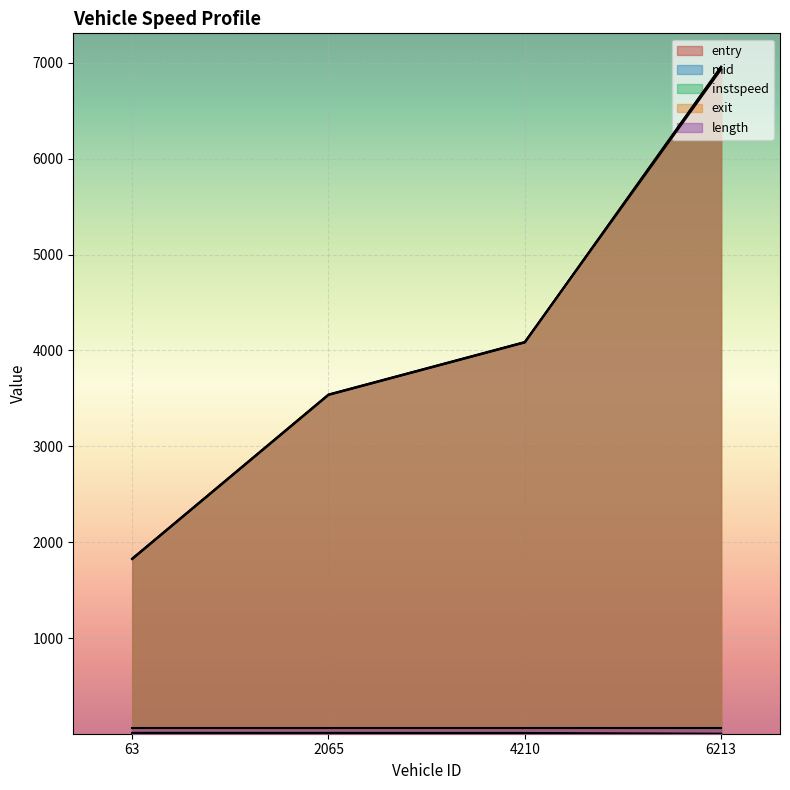

At which category does the chart reach its peak across all series?

6213